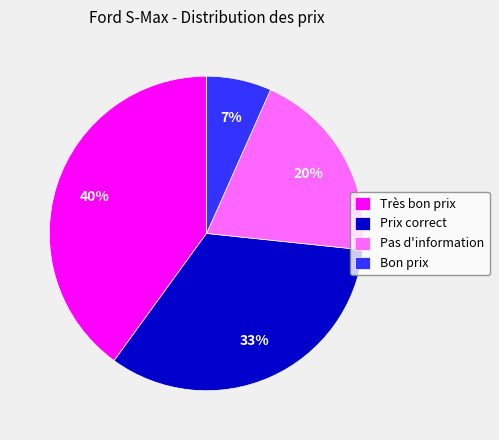

Is there a majority slice in this chart?

No